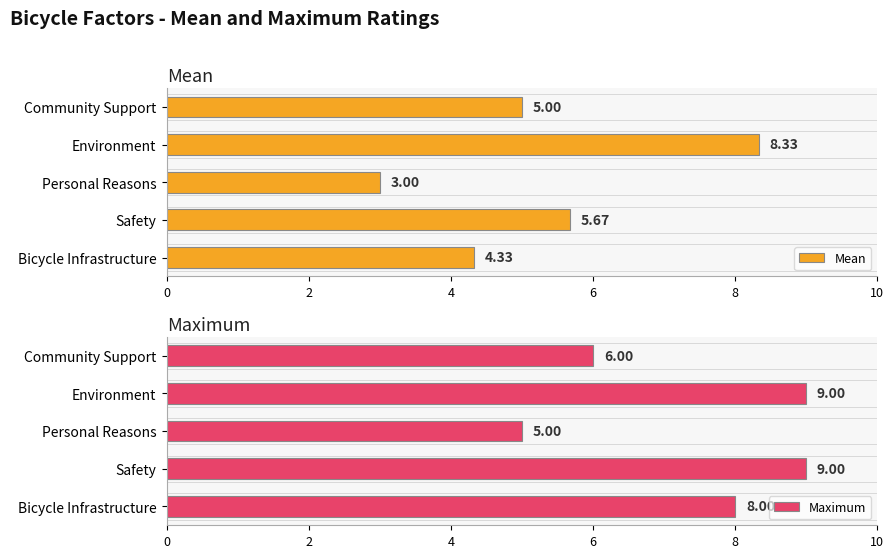

How many bars are there in total?

10